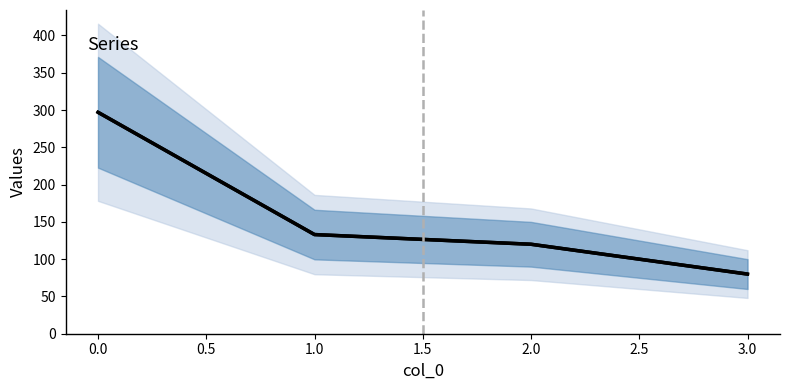

What is the minimum value shown in the chart?

80